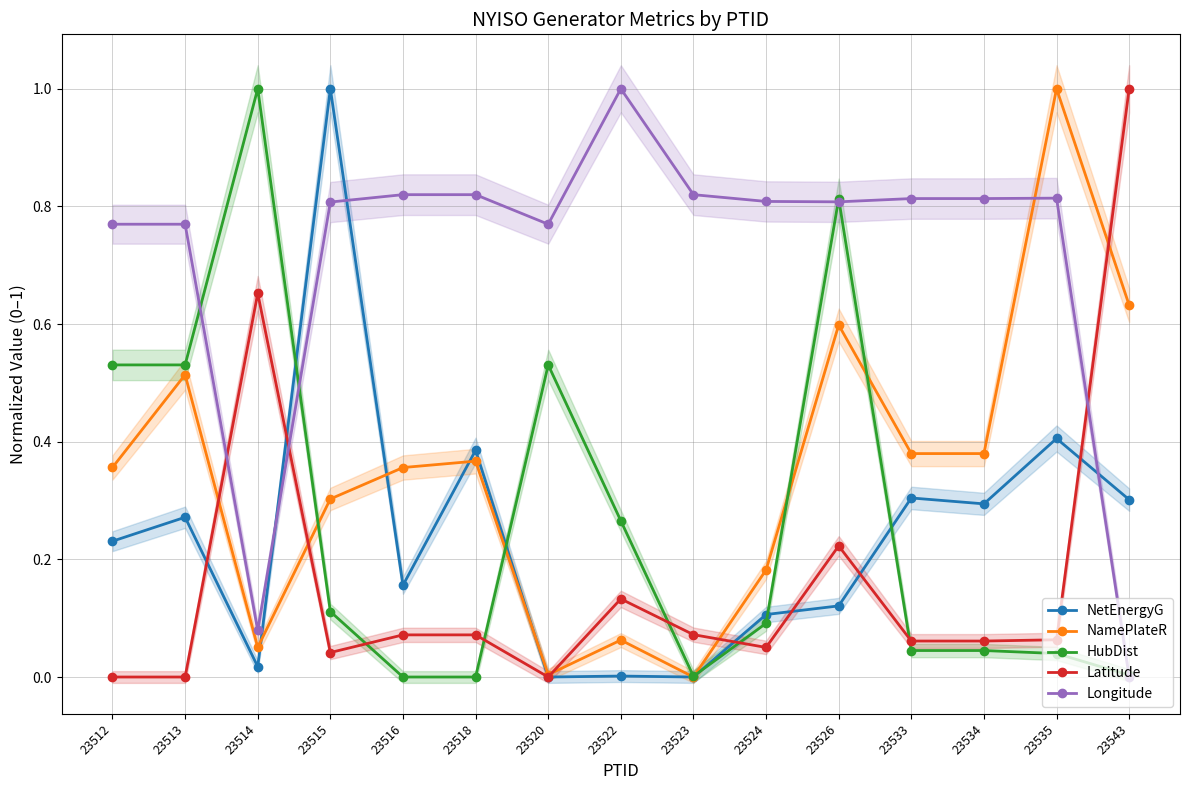

What is the difference between the second highest and second lowest values in the NamePlateR series?

0.6